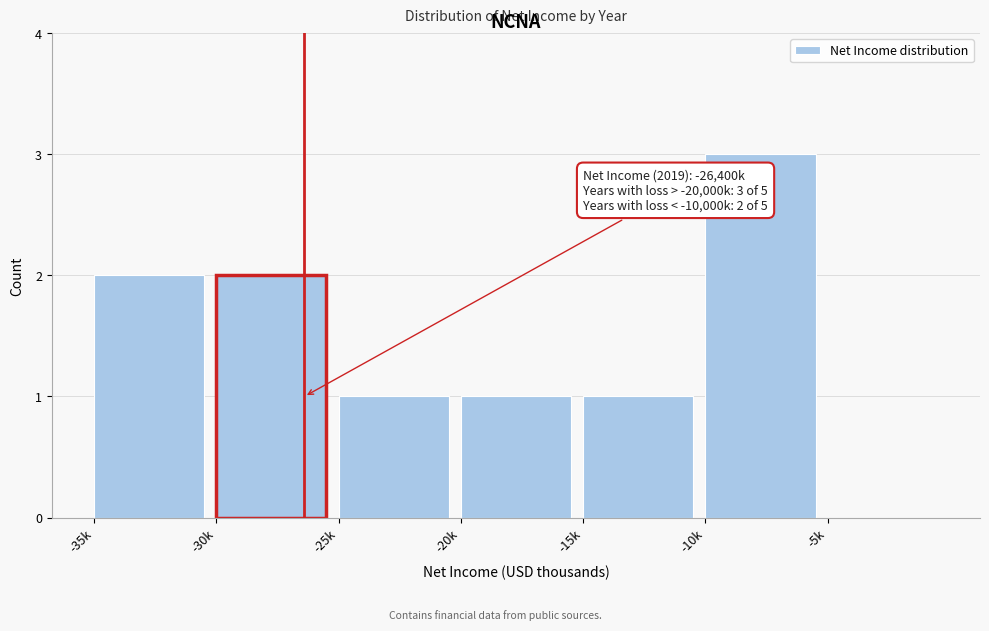

Reading left to right, list all the values displayed in this chart.

-35k=2	-30k=2	-25k=1	-20k=1	-15k=1	-10k=3	-5k=0